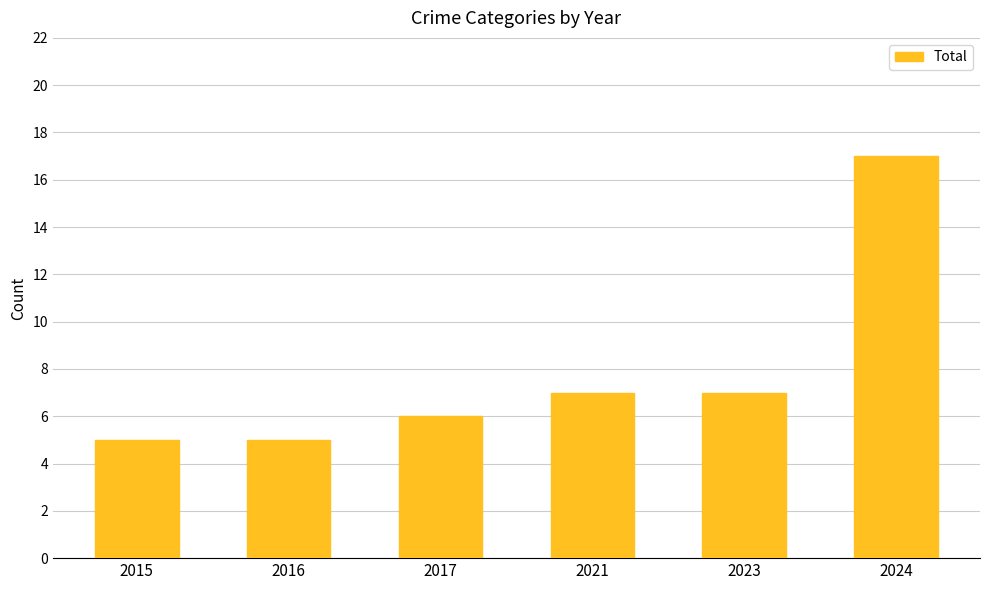

What is the minimum value shown in the chart?

5